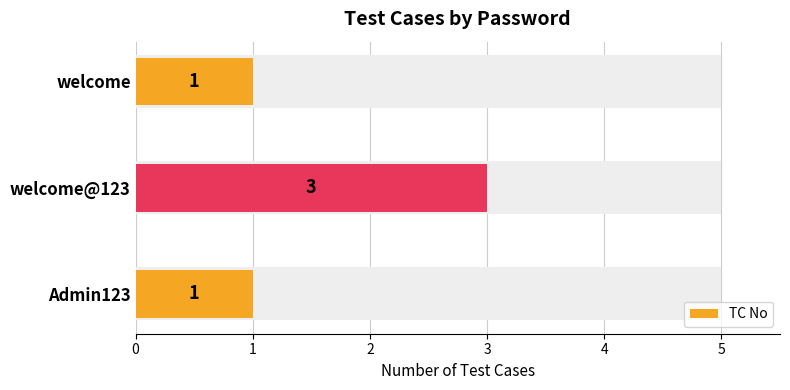

Approximately how many times larger is the value at welcome@123 compared to Admin123?

3.0